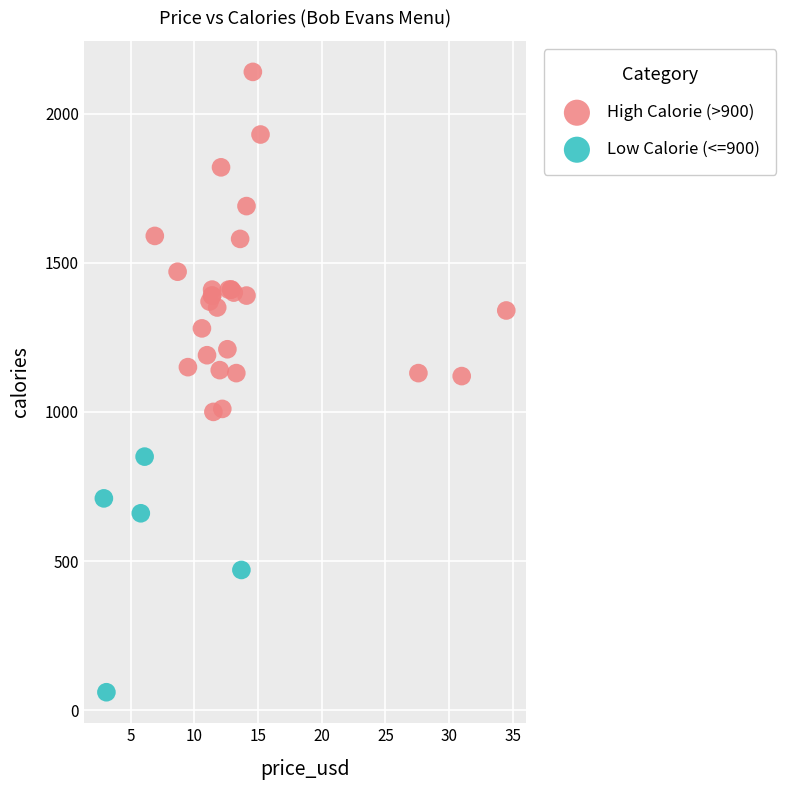

Which series has the widest spread of Y values?

High Calorie (>900)